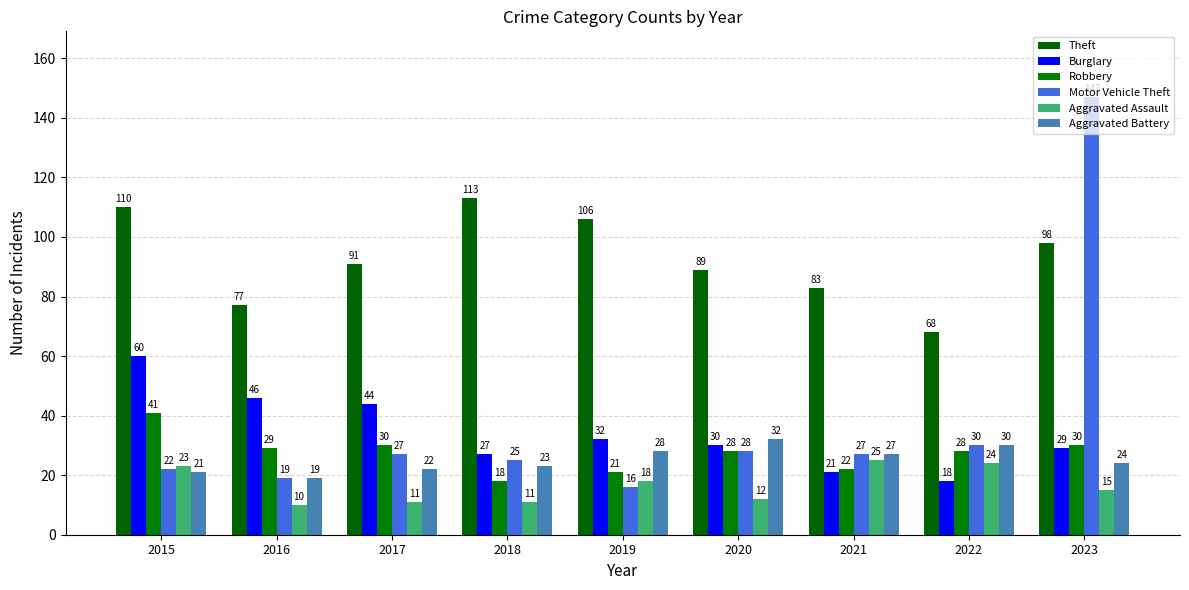

At which label is Motor Vehicle Theft closest to 81?

2022